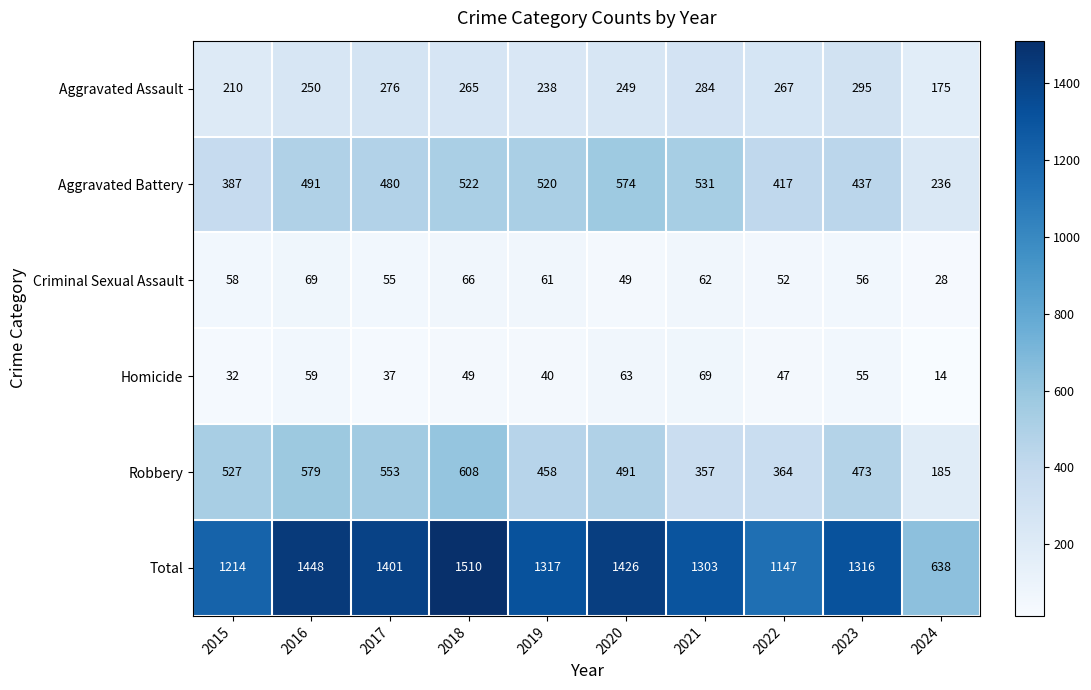

What is the sum of all Criminal Sexual Assault values?

556